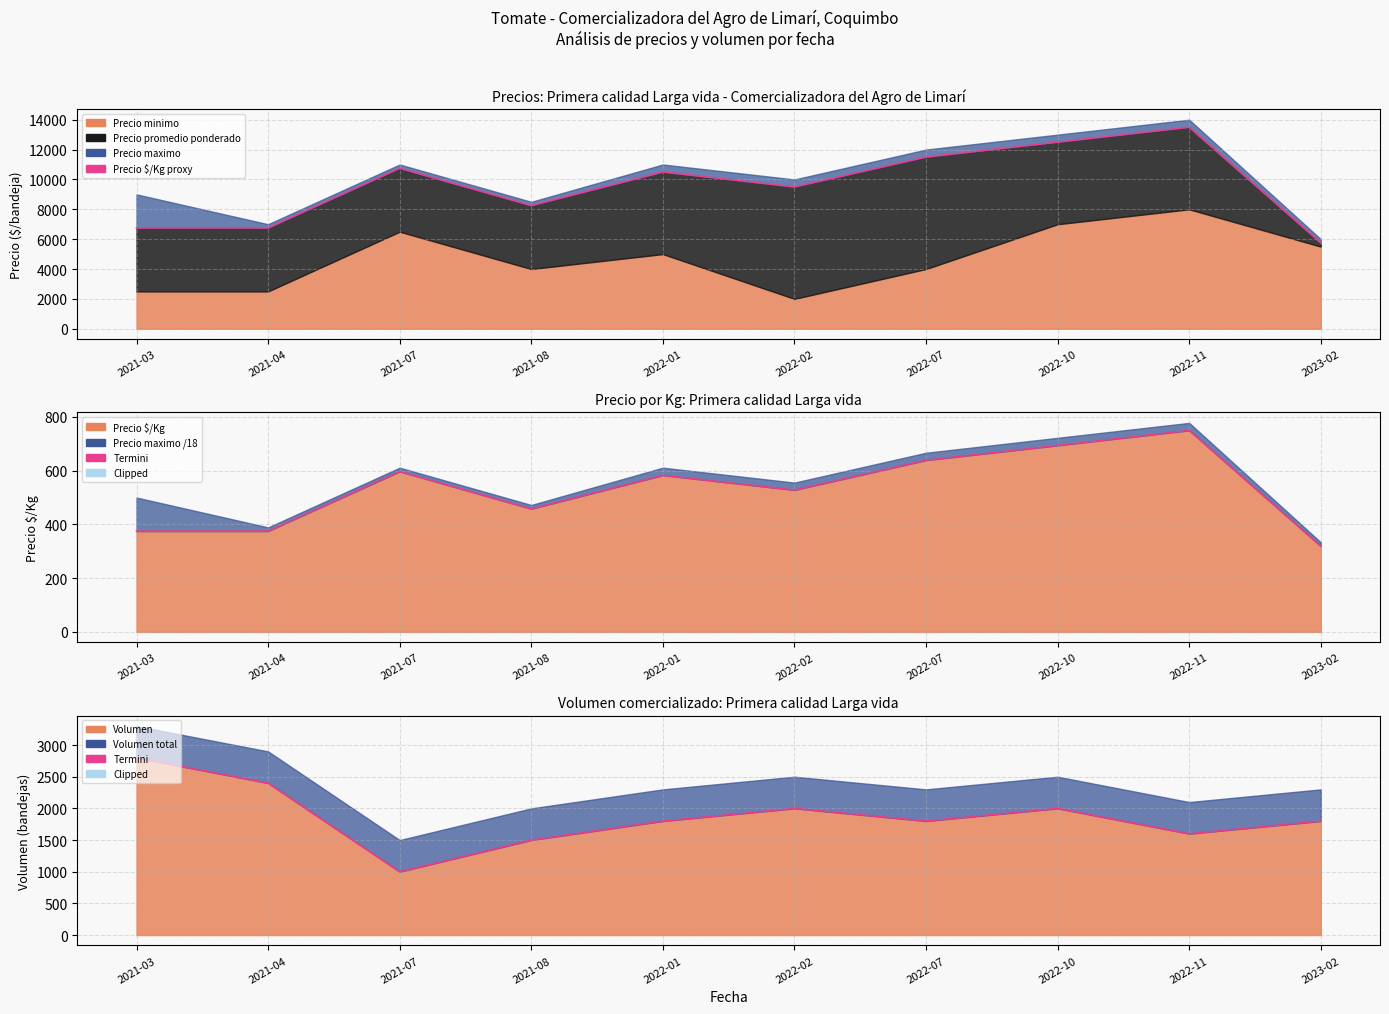

At which label does Precio $/Kg proxy reach its minimum?

2023-02